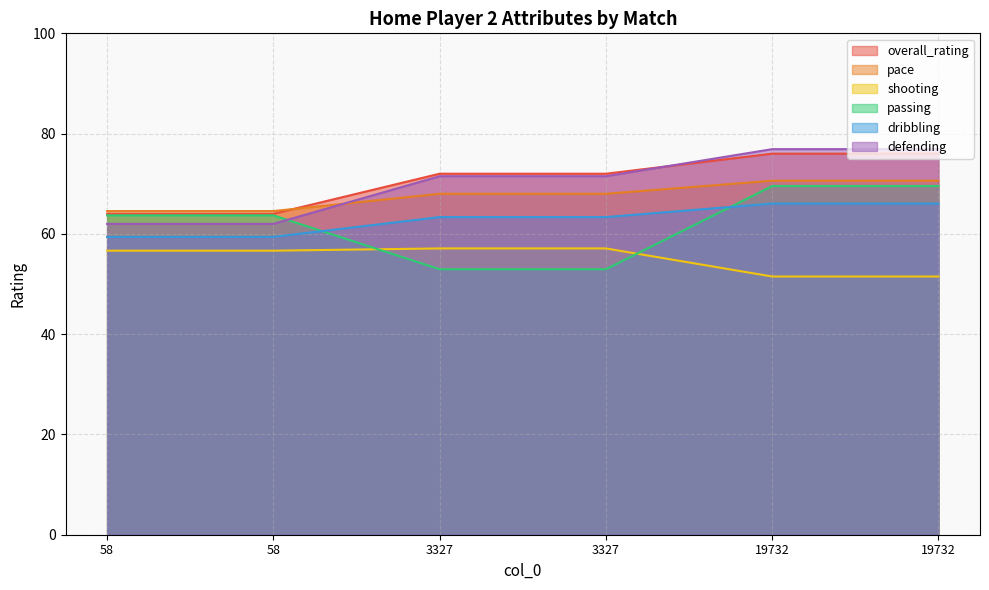

What is the difference between the highest and lowest values at 3327?

19.0